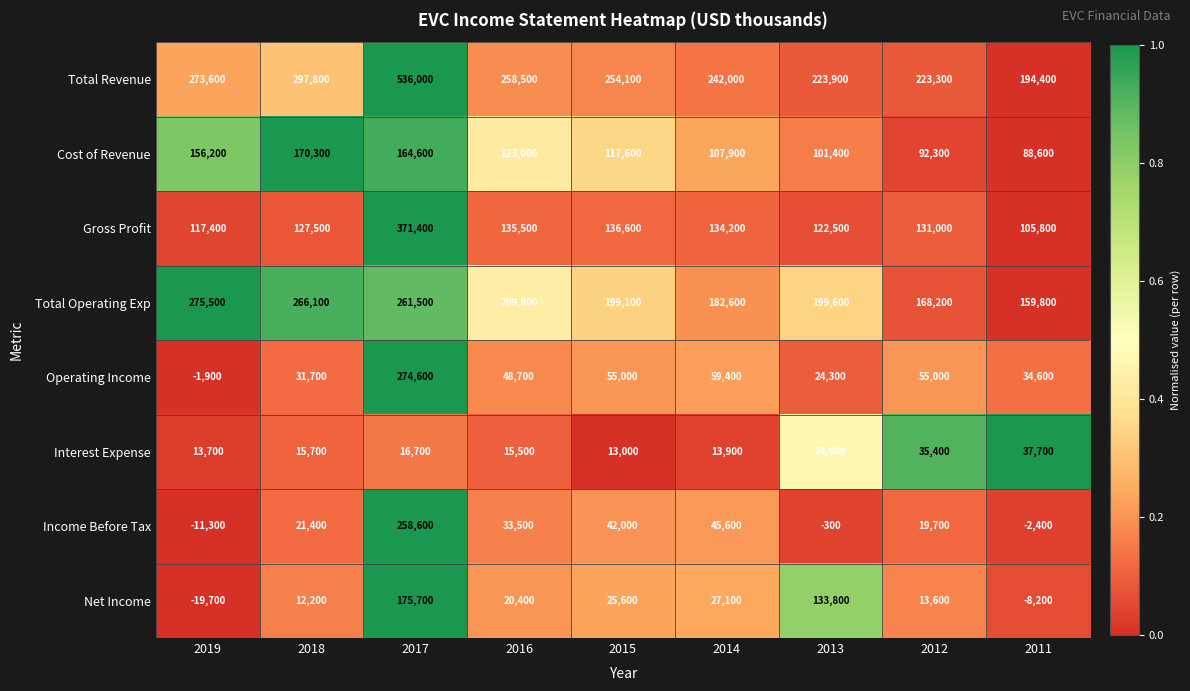

What is the minimum value for Operating Income?

-1900